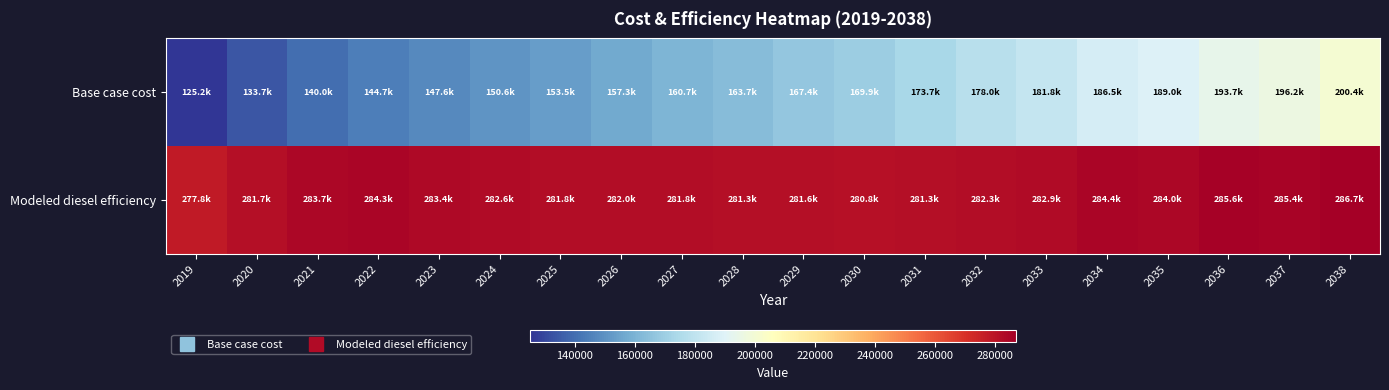

What is the difference between the highest and lowest values at 2025?

128300.4